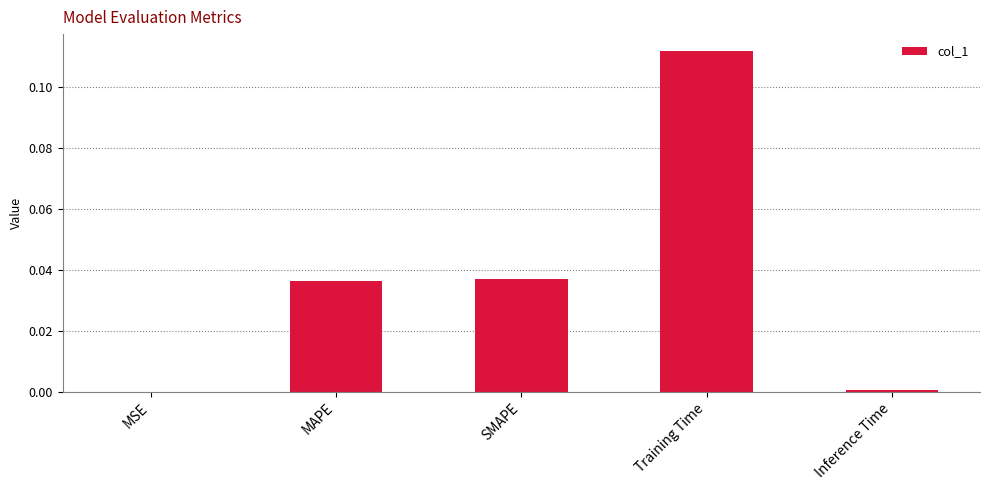

Which category has the highest value across all series?

Training Time